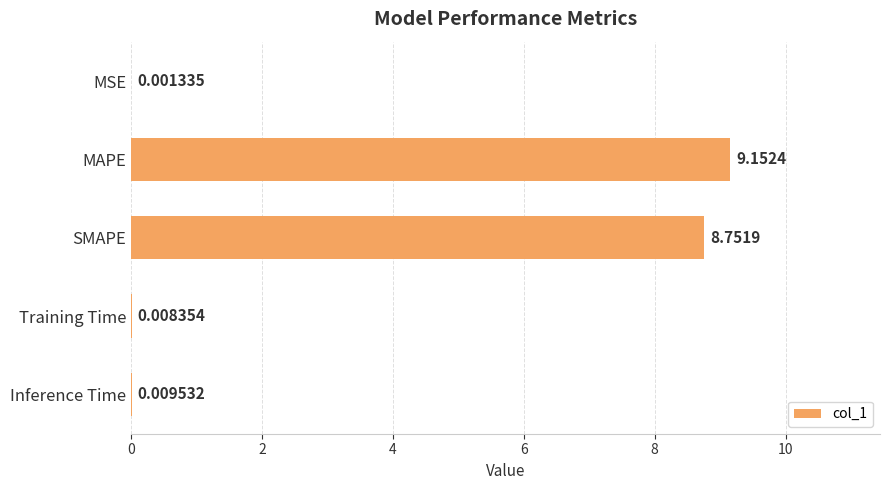

Between Inference Time and MSE, which is larger?

Inference Time